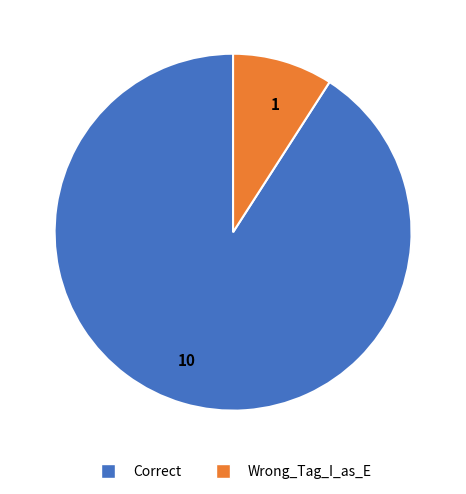

Count the number of slices in the pie.

2